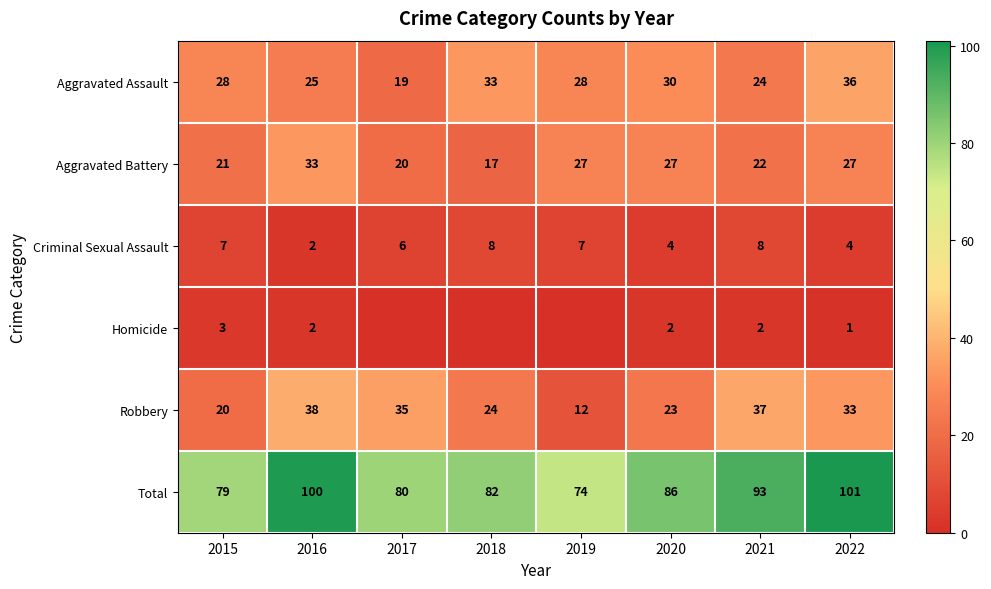

What is the minimum value for Total?

74